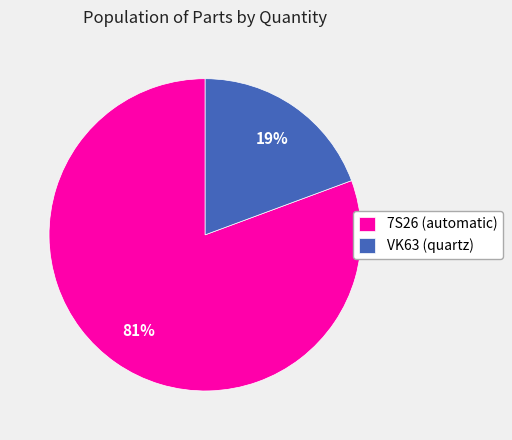

Combined, do VK63 (quartz) and 7S26 (automatic) account for over 50%?

Yes